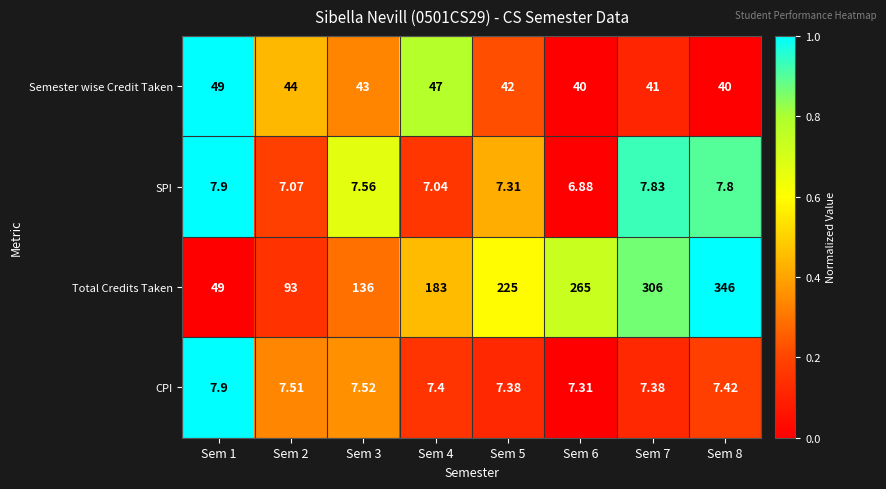

Is the value of SPI at Sem 7 greater than the value of CPI at Sem 6?

Yes